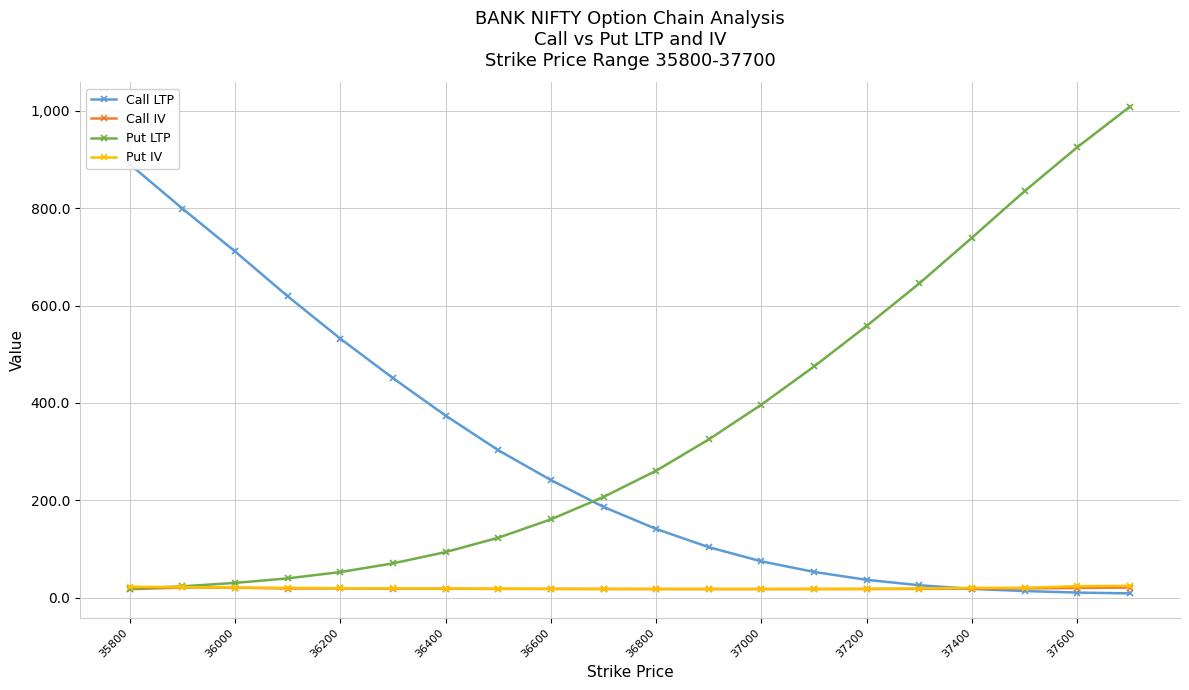

What is the value of the Call IV point at the 3rd from the left?

20.8